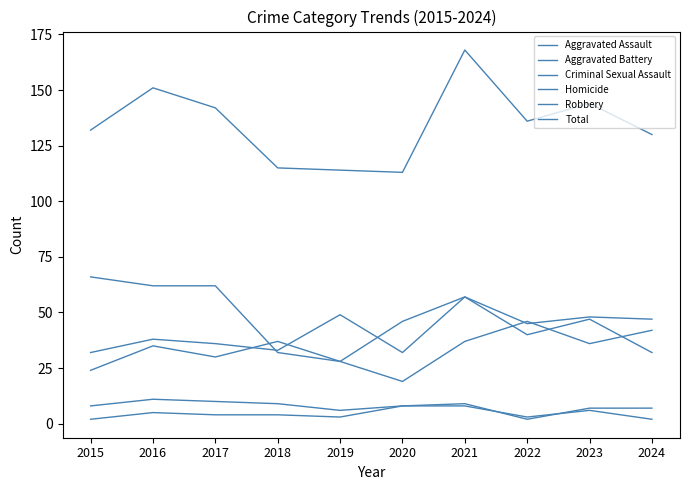

What is the value of the Robbery point at the 2nd from the left?

62